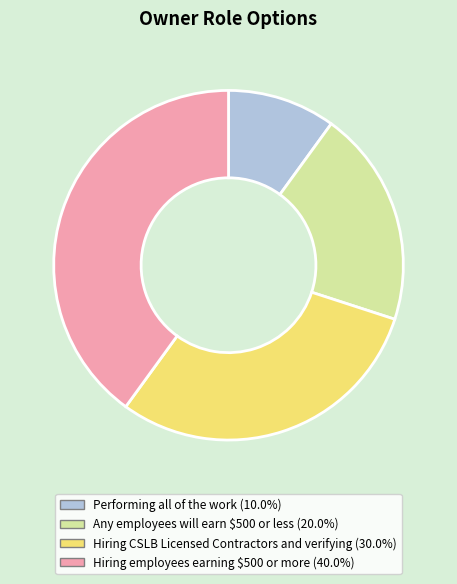

Do Performing all of the work and Any employees will earn $500 or less together represent more than half of the pie?

No